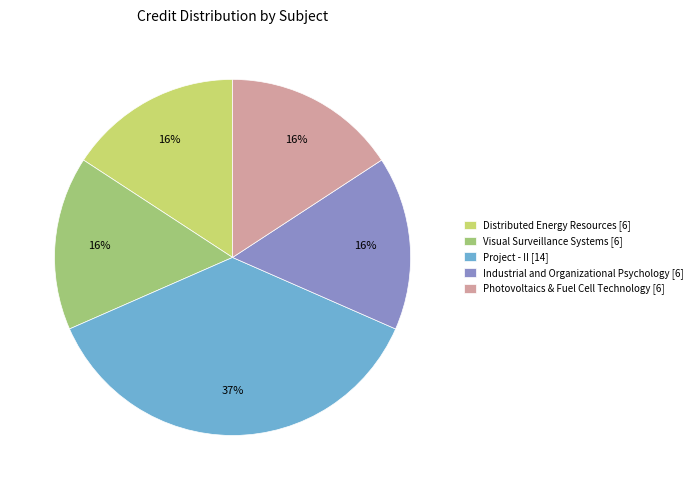

To the nearest percent, what portion does Photovoltaics & Fuel Cell Technology [6] represent?

16%